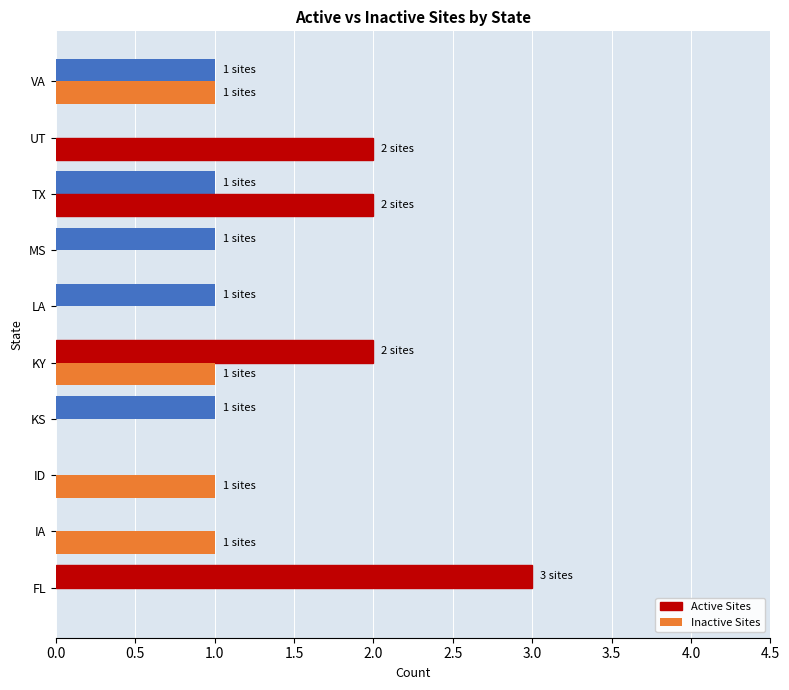

Which series has the widest spread of values?

Active Sites